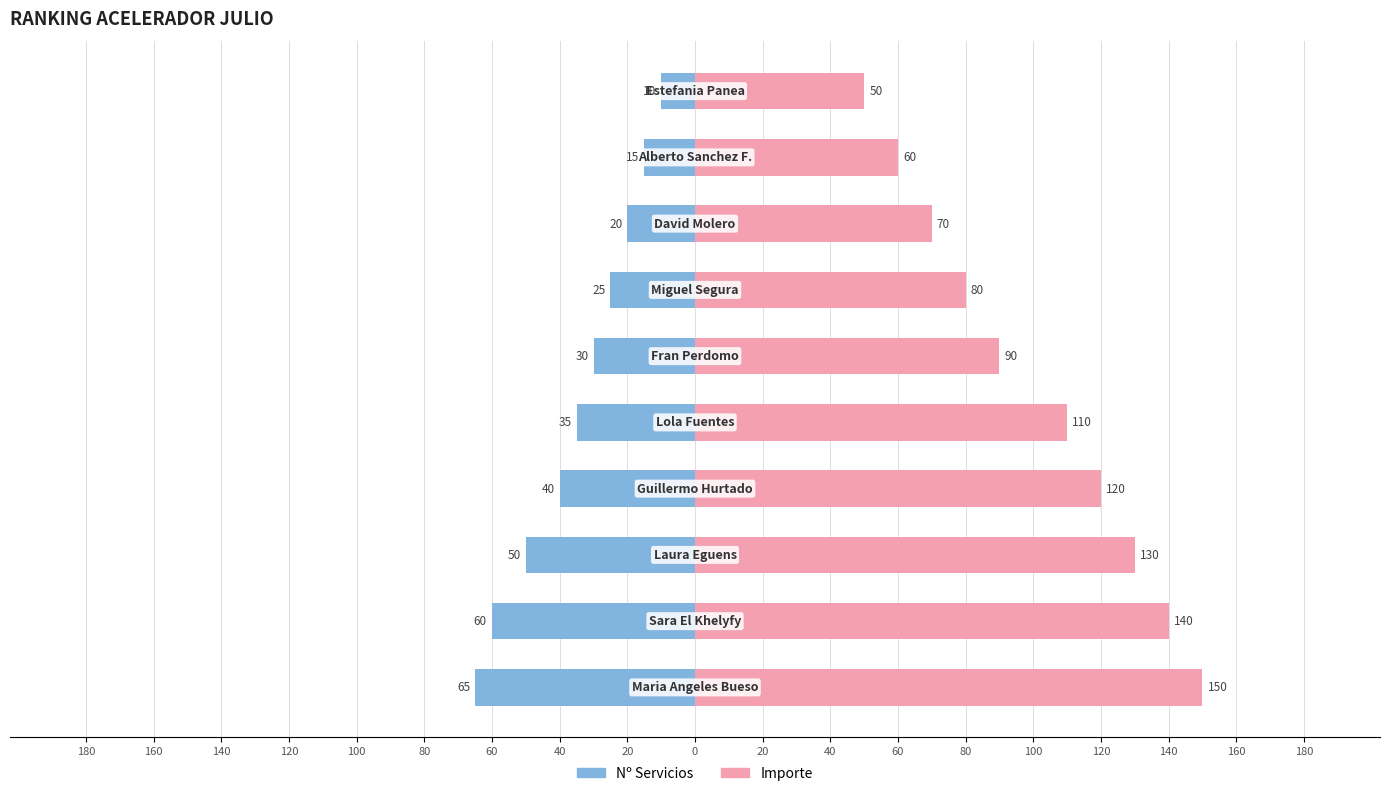

What is the minimum value for Importe?

50